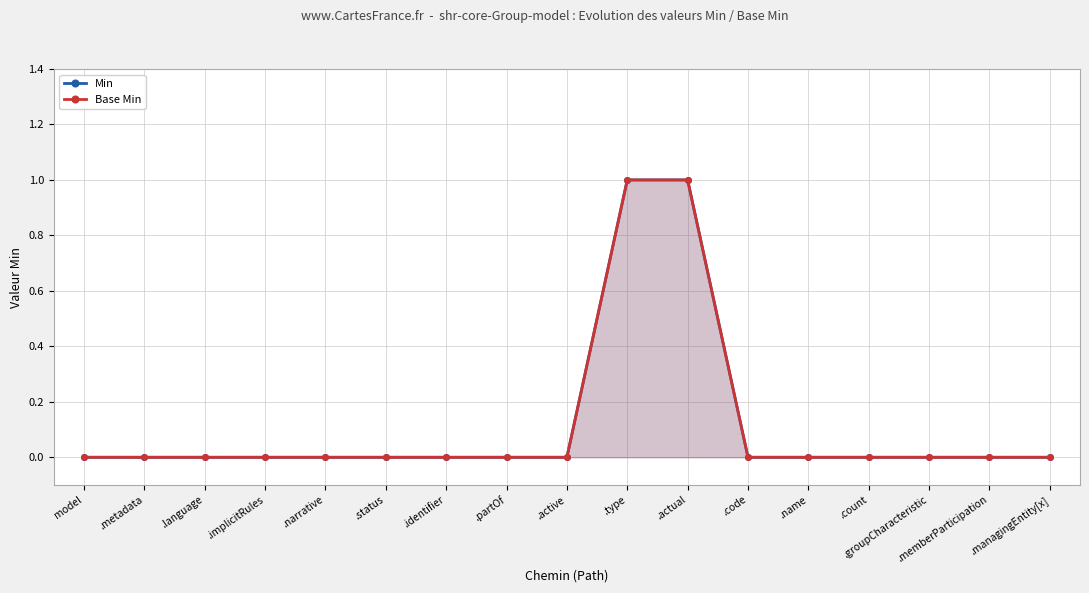

Which category has the lowest value across all series?

model